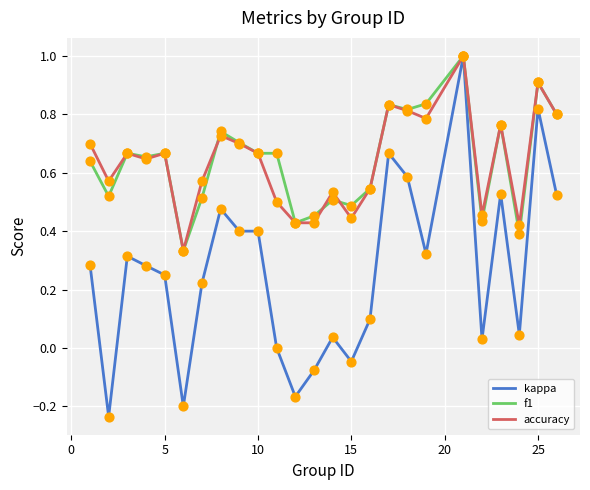

What is the greatest value displayed?

1.0